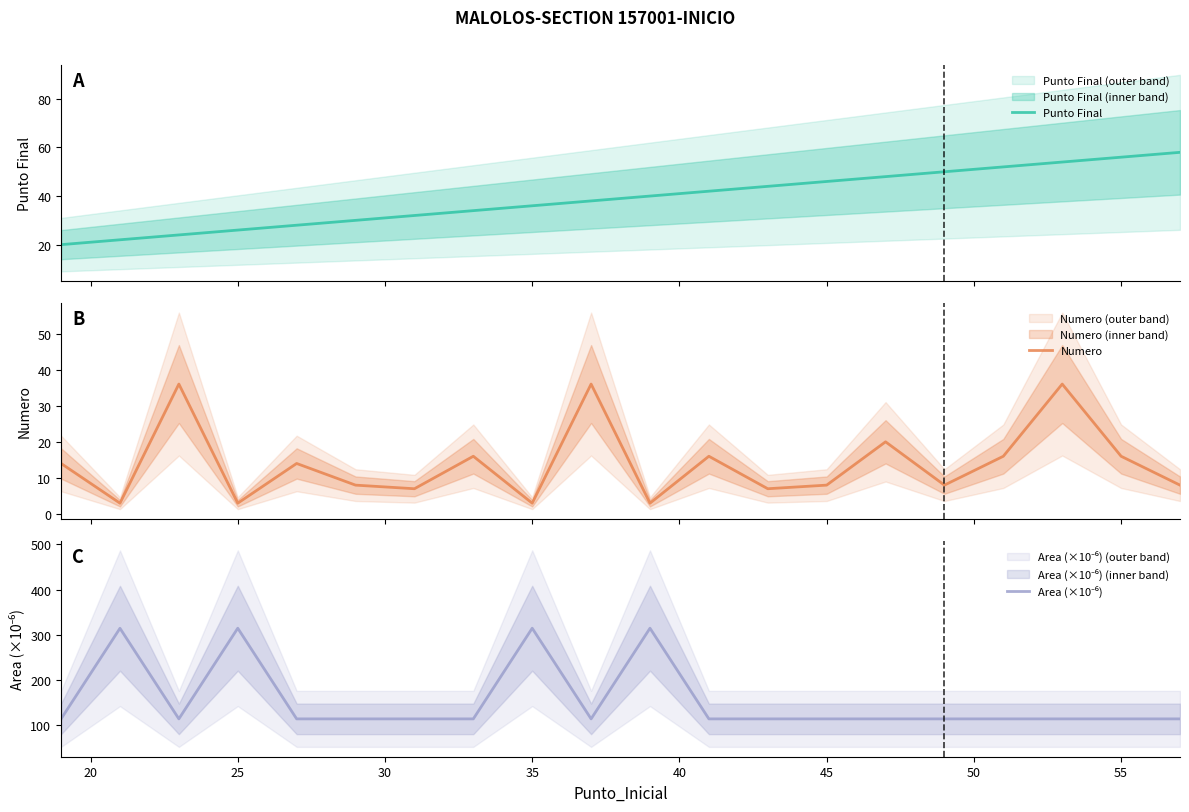

What is the value of the Punto Final point at the 15th from the left?

48.0